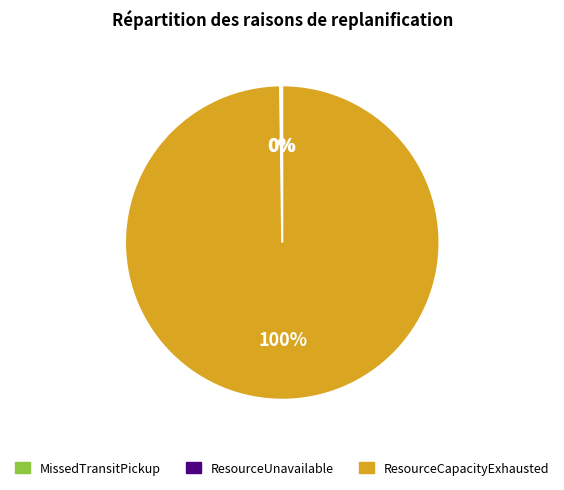

To the nearest percent, what is the average slice percentage?

33%